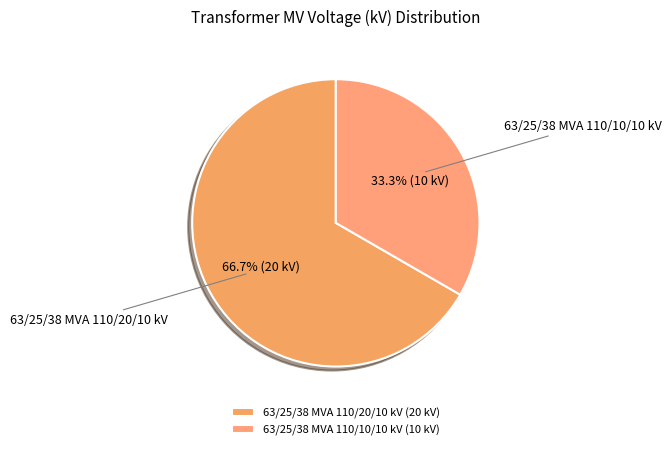

To the nearest percent, what is the average slice percentage?

50%